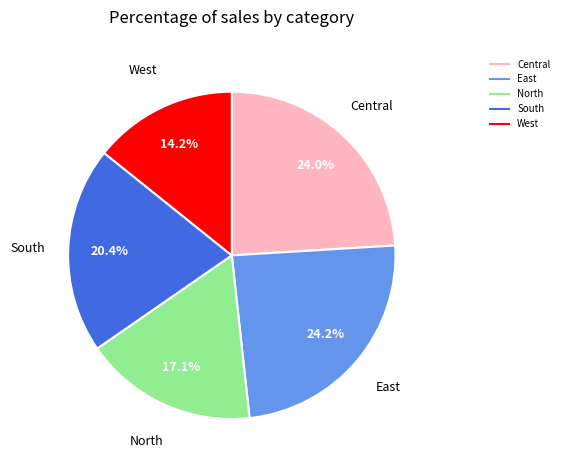

Which slice is the smallest?

West